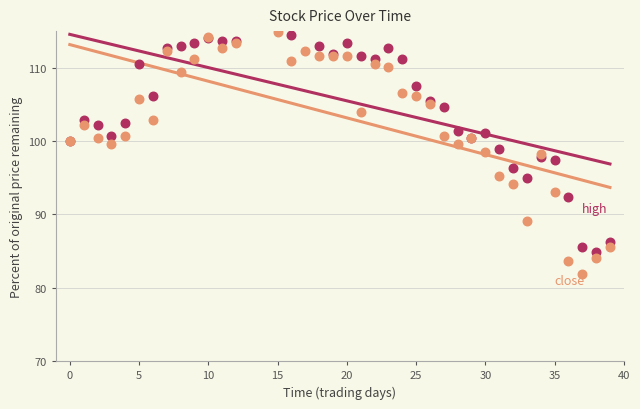

Which series has the largest total across all categories?

high